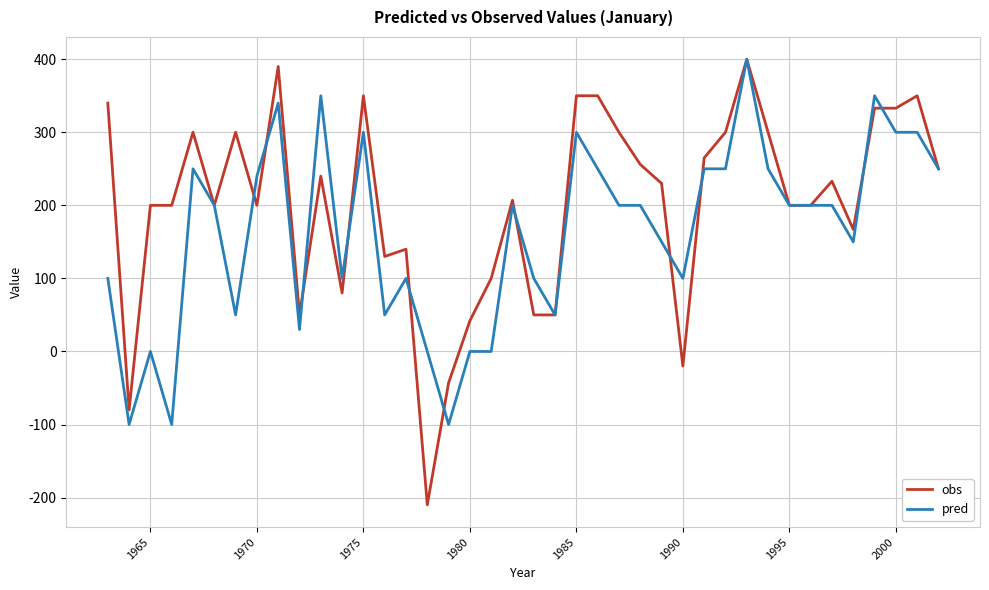

Which series has the widest spread of values?

obs